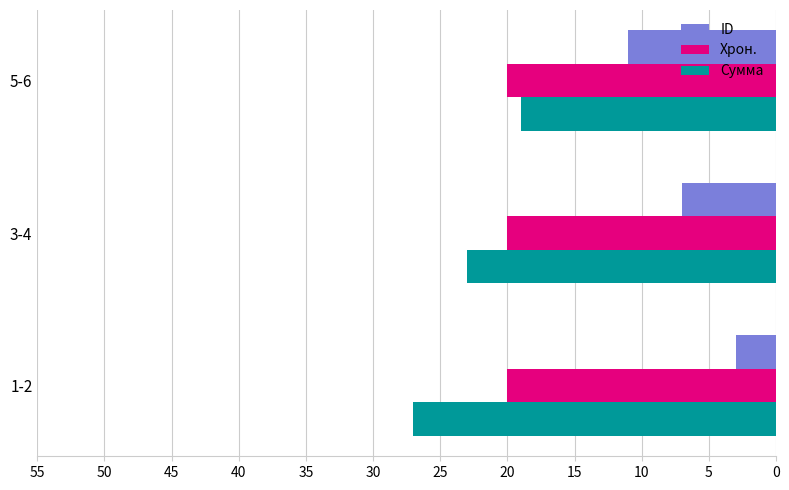

Which label corresponds to the smallest value in the chart?

1-2